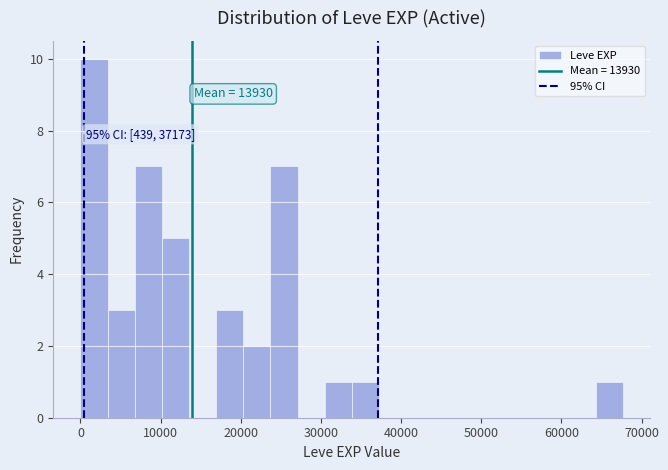

Around what value on the x-axis is the tallest bar? Give the approximate position of its centre, as read against the axis.

2000